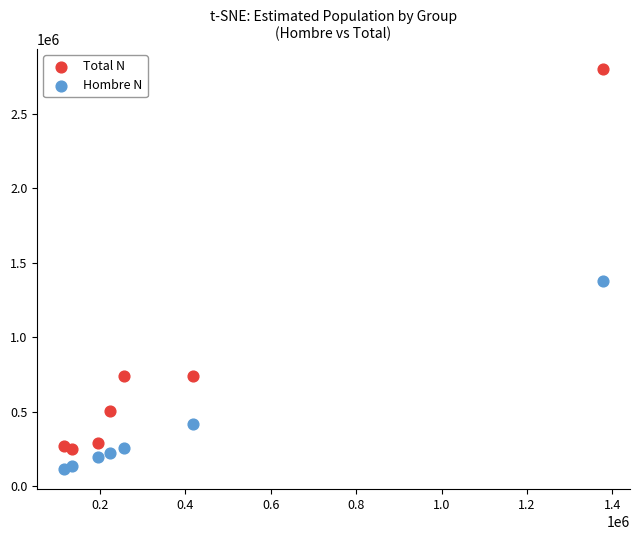

Across all series, what Y value is closest to 1458398?

1378471